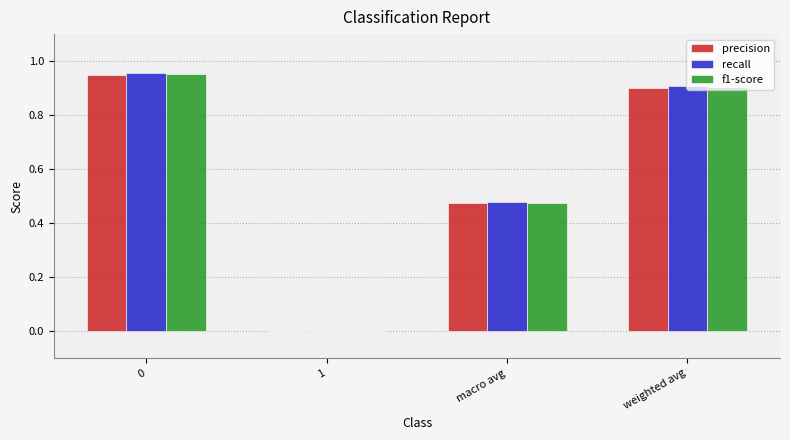

Does the chart contain stacked bars?

No